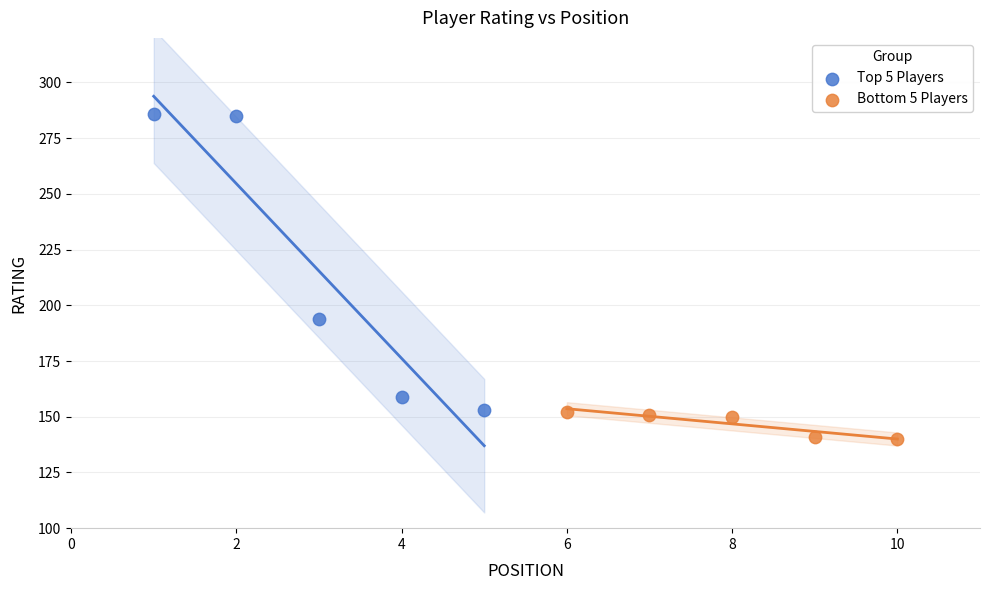

Which series reaches the minimum Y coordinate?

Bottom 5 Players